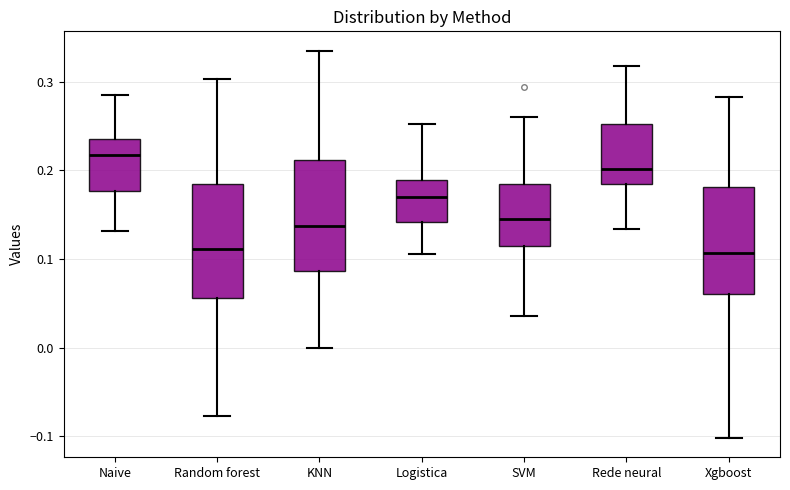

Reading left to right, transcribe this box plot: for each box, give where its median line is, the range the box spans, and where its two whiskers end, as read against the y-axis. The values are not printed on the chart, so give them approximately, as read against the axis.

Naive: median 0.22, box 0.18 to 0.24, whiskers 0.13 to 0.29
Random forest: median 0.11, box 0.06 to 0.18, whiskers -0.08 to 0.30
KNN: median 0.14, box 0.09 to 0.21, whiskers 0.00 to 0.33
Logistica: median 0.17, box 0.14 to 0.19, whiskers 0.11 to 0.25
SVM: median 0.15, box 0.11 to 0.18, whiskers 0.04 to 0.26
Rede neural: median 0.20, box 0.18 to 0.25, whiskers 0.13 to 0.32
Xgboost: median 0.11, box 0.06 to 0.18, whiskers -0.10 to 0.28